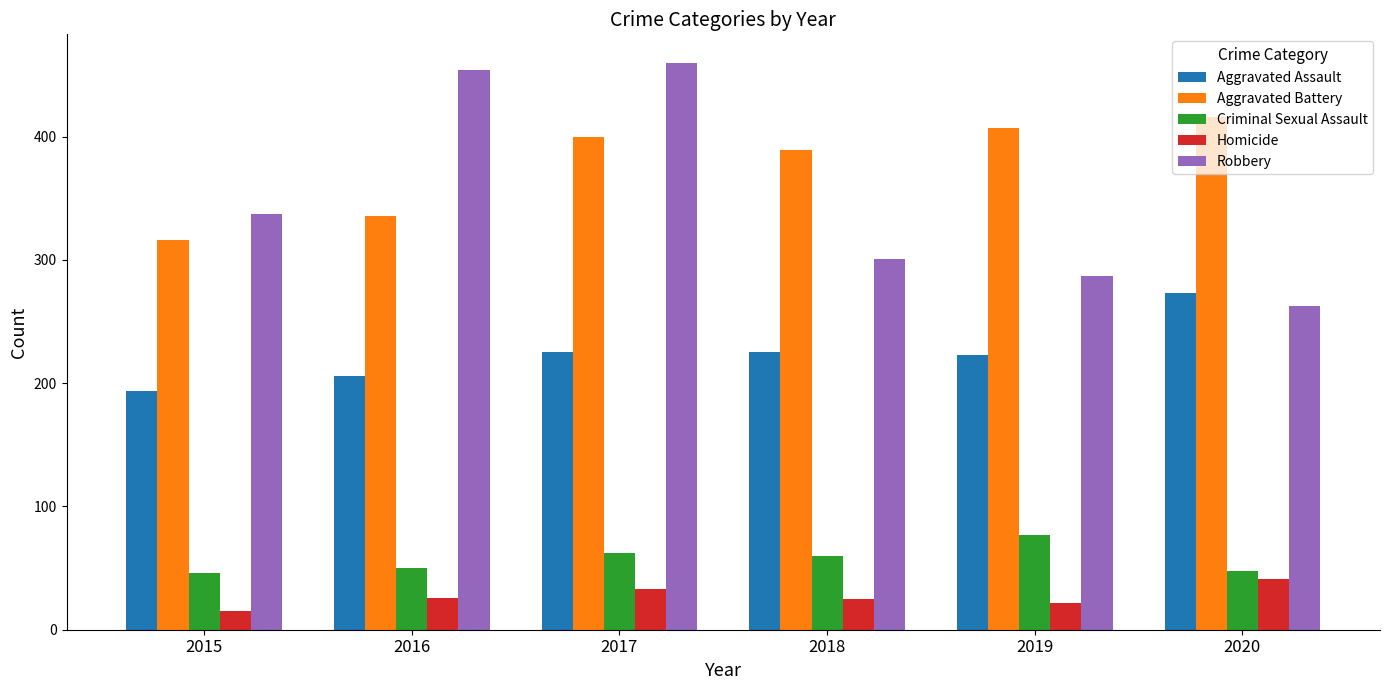

What are all the series names shown in the legend?

Aggravated Assault, Aggravated Battery, Criminal Sexual Assault, Homicide, Robbery